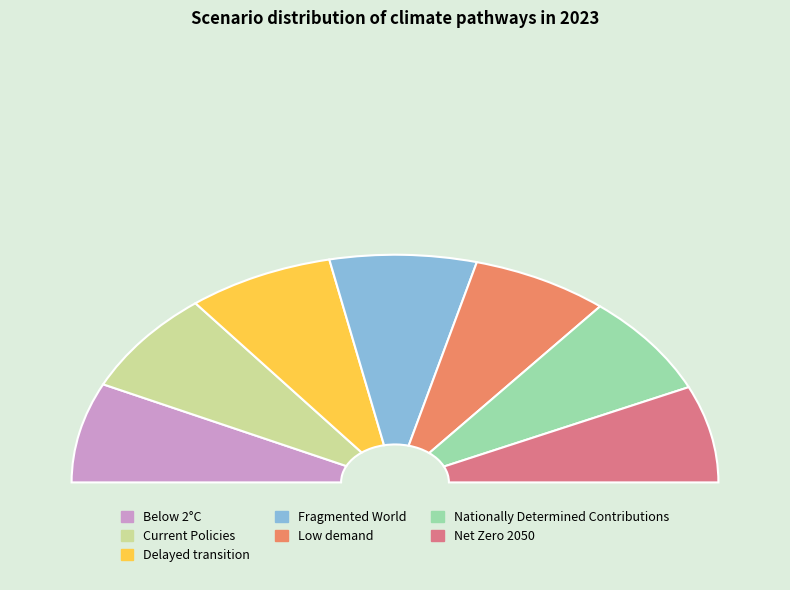

Rank the categories by value from lowest to highest.

Low demand, Net Zero 2050, Below 2°C, Nationally Determined Contributions, Current Policies, Delayed transition, Fragmented World